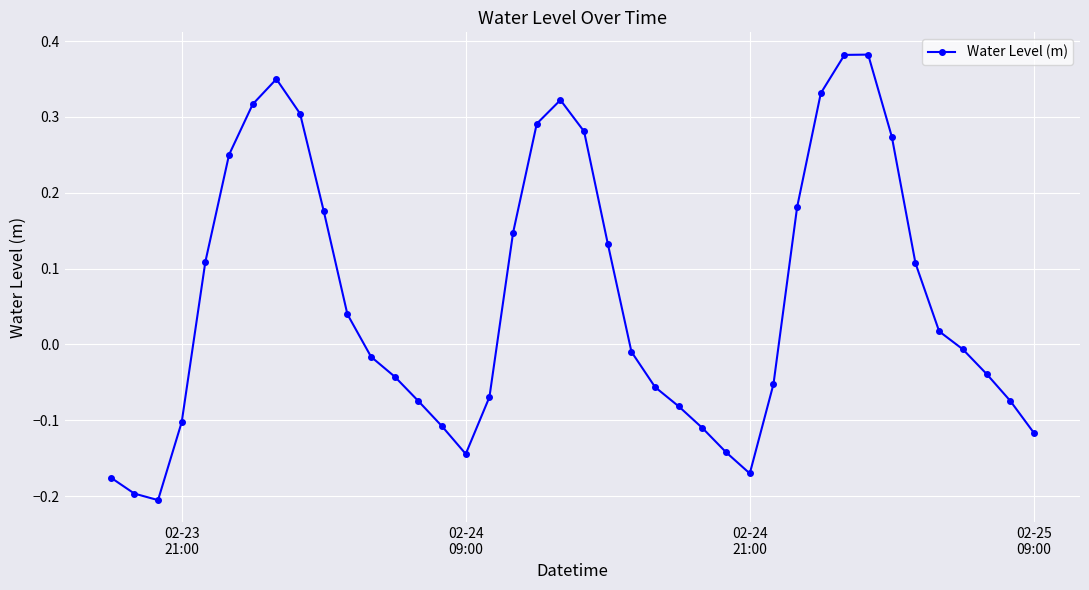

How many interior local peaks (higher than both neighbors) does the data have?

3